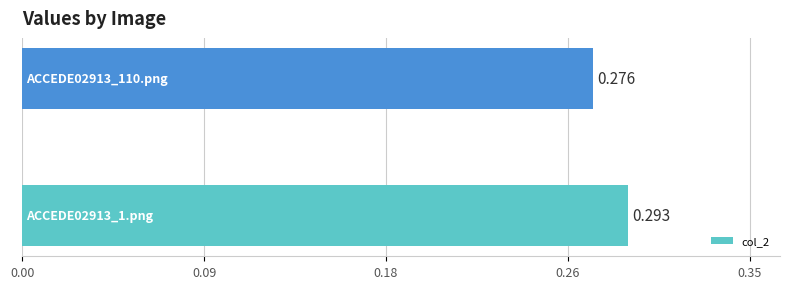

Are the bars horizontal?

Yes